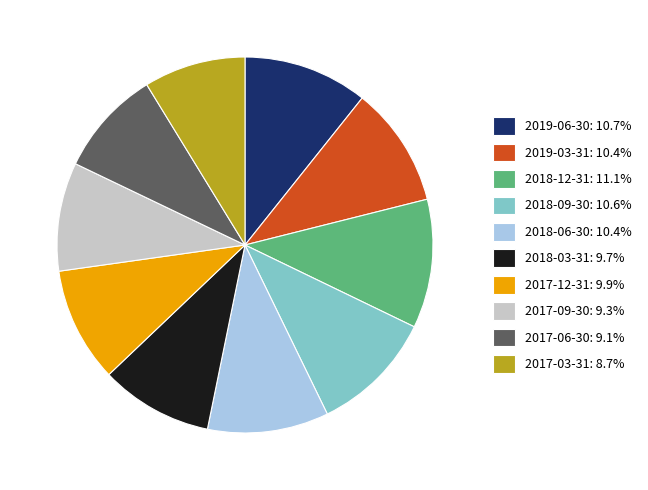

How many slices are in this pie chart?

10